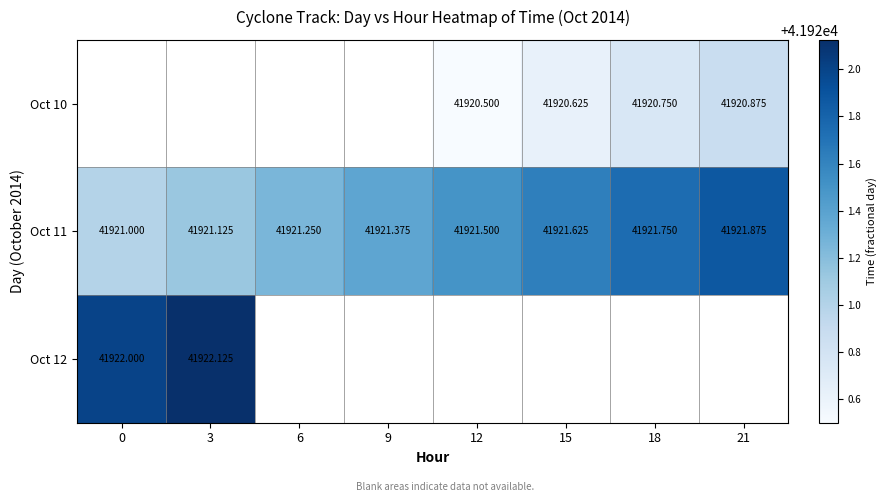

Which series changed the most between 0 and 15?

Oct 11